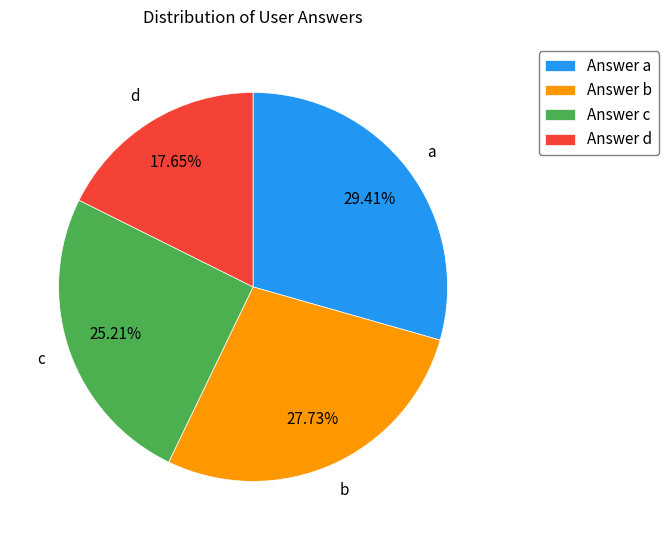

Combined, do Answer d and Answer c account for over 50%?

No